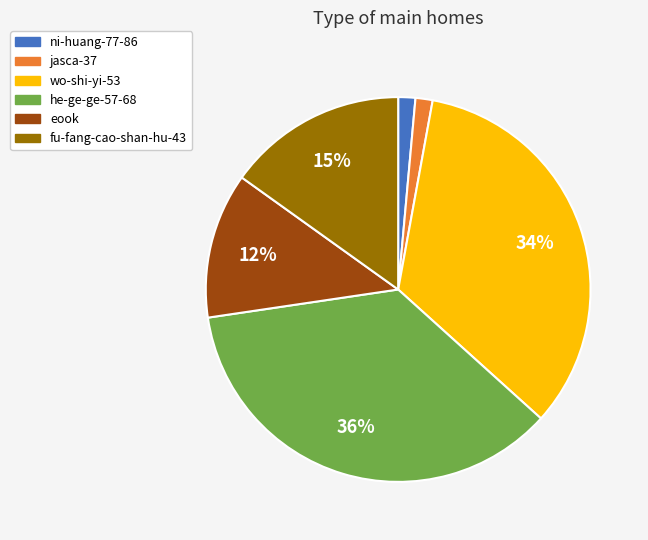

Which category has the biggest portion of the pie?

he-ge-ge-57-68